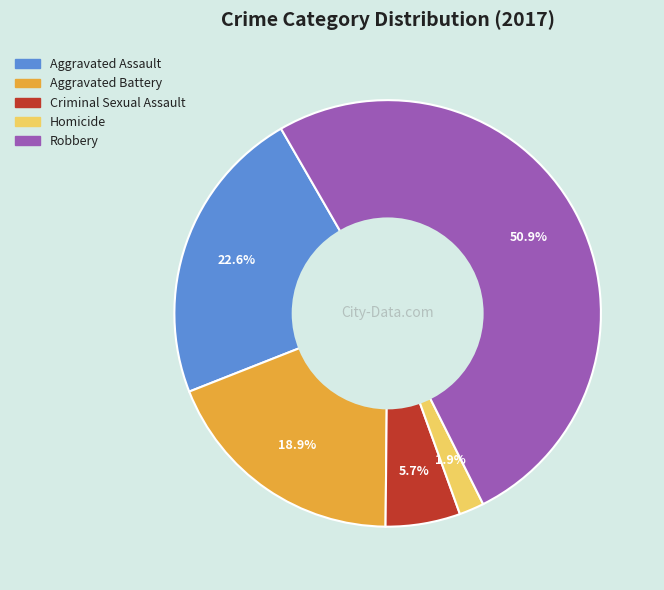

Which category has the smallest portion of the pie?

Homicide